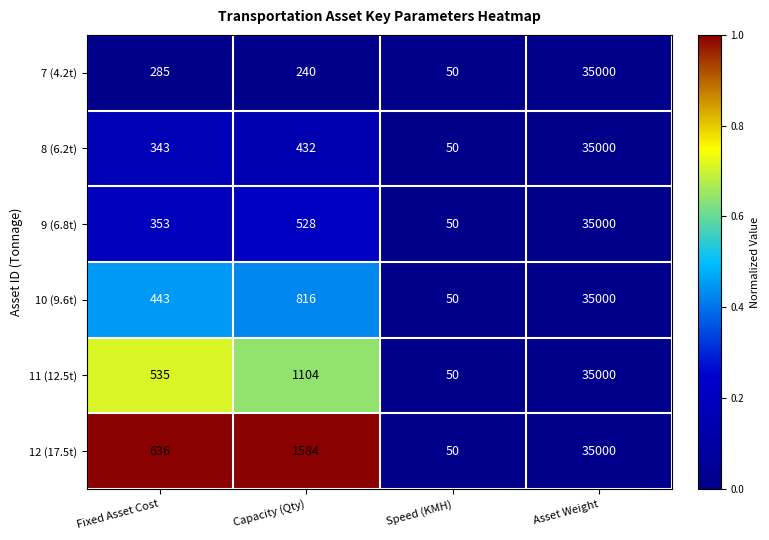

What is the total value across all series at Fixed Asset Cost?

2595